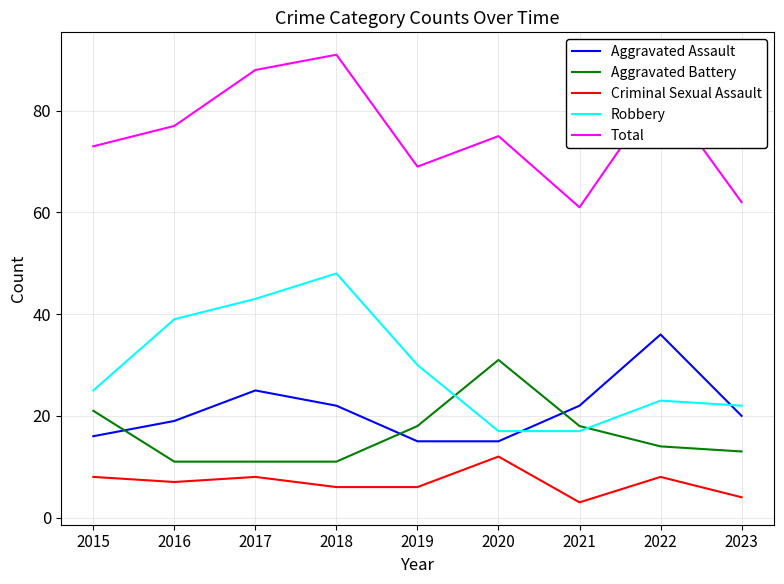

Count the number of data series in this chart.

5